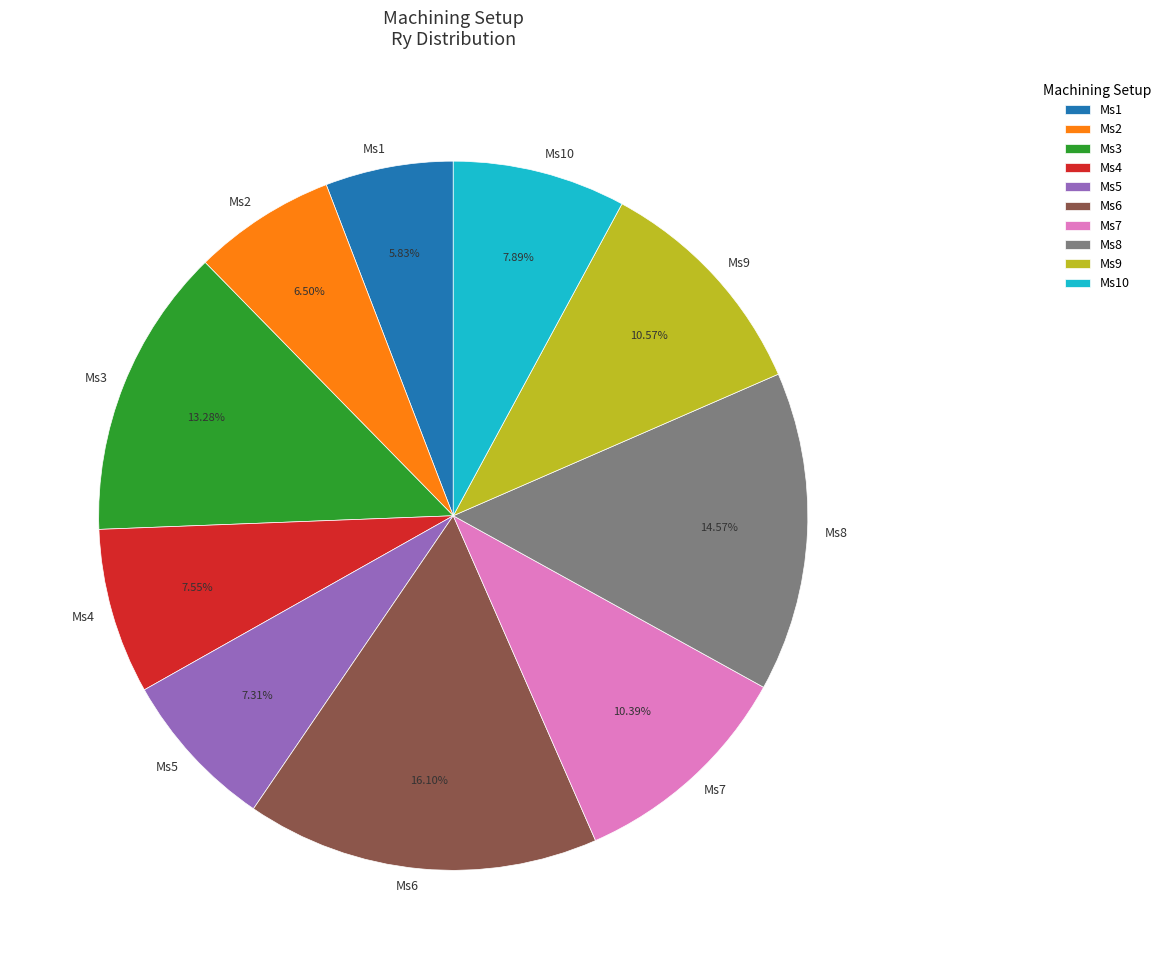

Is there any slice that represents more than half of the pie?

No